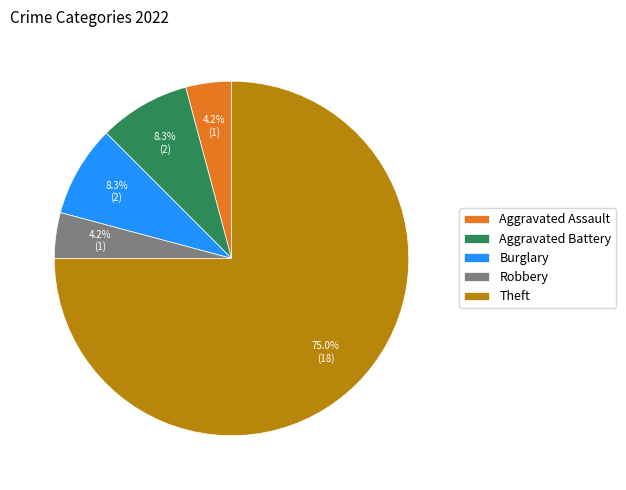

What is the majority slice?

Theft